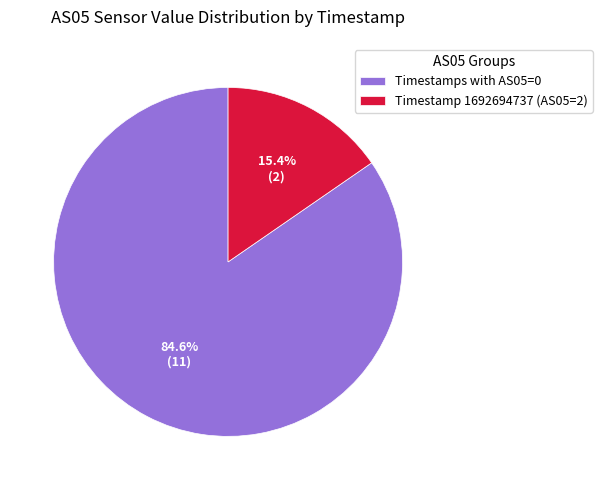

Combined, what portion of the pie is Timestamps with AS05=0 and Timestamp 1692694737 (AS05=2)?

100.0%